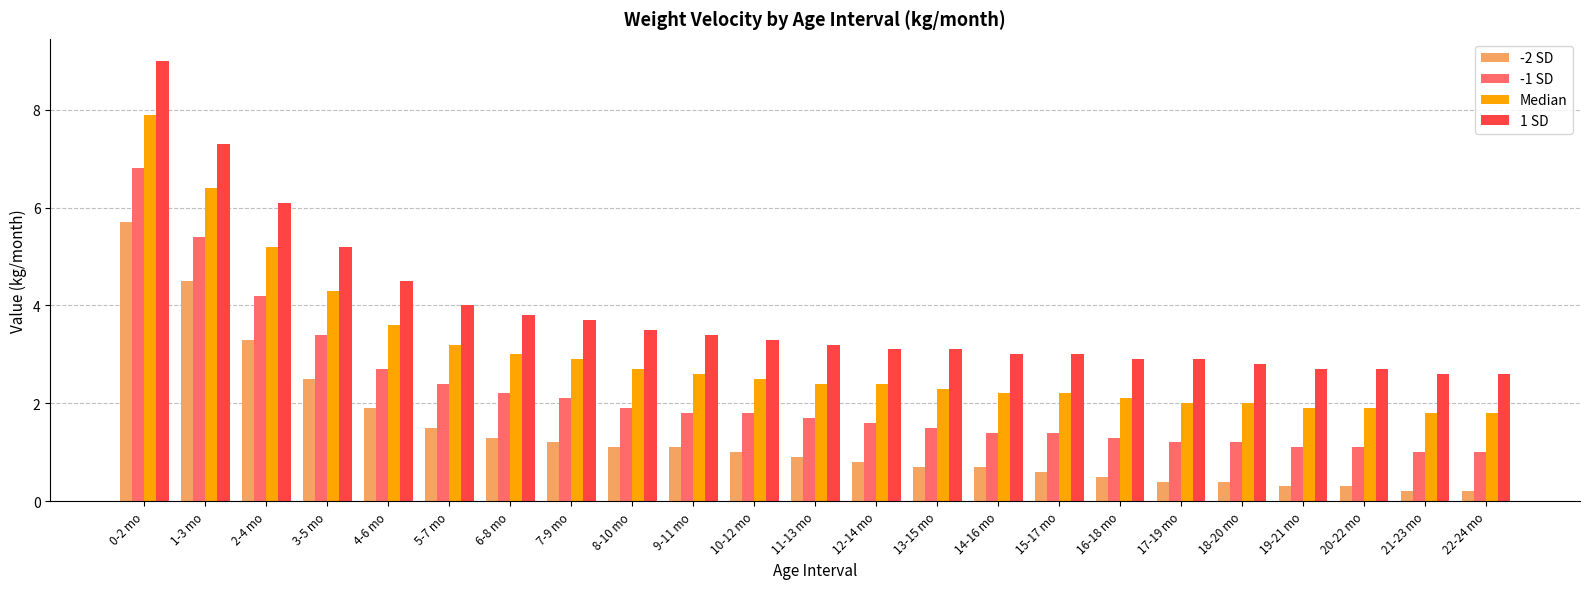

What is the label of the 12th bar from the right?

11-13 mo